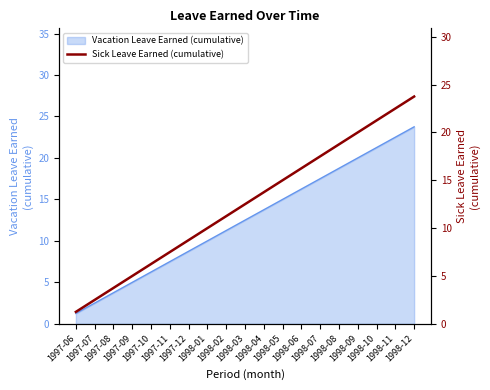

True or false: there are more than 2 points higher than both neighbors.

False